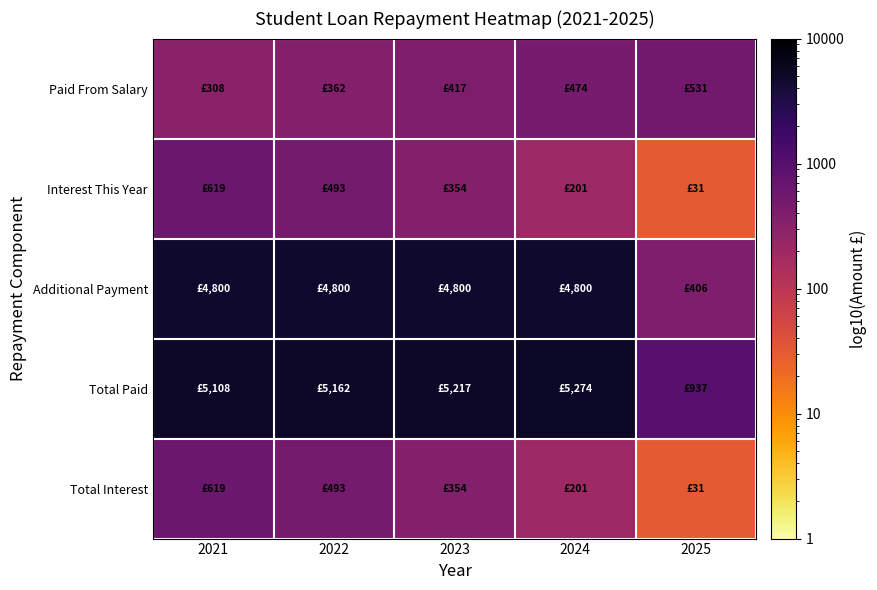

Reading right to left, extract all data points from this chart.

Paid From Salary: 2025=530.8	2024=473.5	2023=417.3	2022=362.2	2021=308.2
Interest This Year: 2025=31.2	2024=200.8	2023=354.4	2022=493.3	2021=618.8
Additional Payment: 2025=406.3	2024=4800.0	2023=4800.0	2022=4800.0	2021=4800.0
Total Paid: 2025=937.1	2024=5273.5	2023=5217.3	2022=5162.2	2021=5108.2
Total Interest: 2025=31.2	2024=200.8	2023=354.4	2022=493.3	2021=618.8